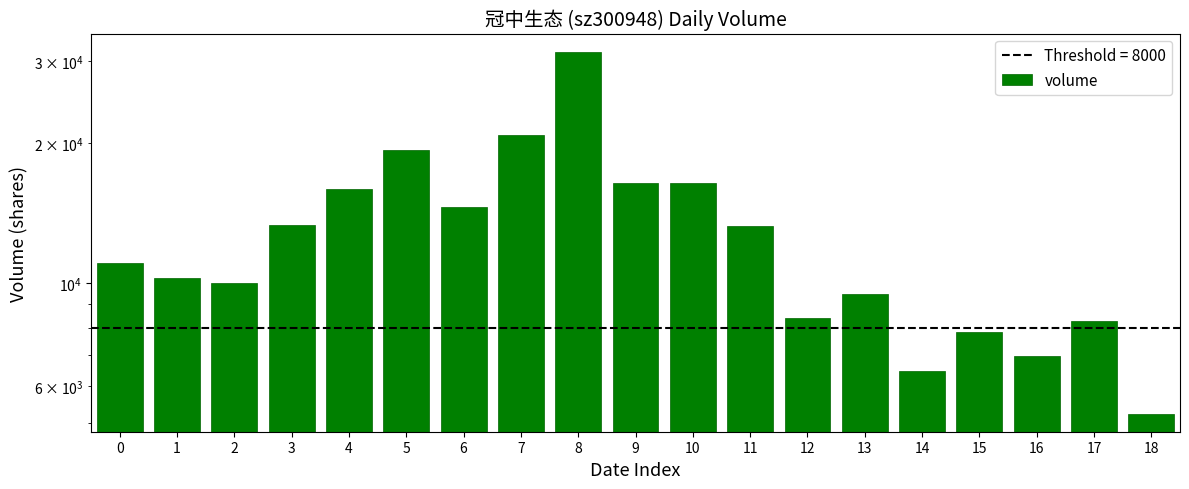

What is the value of the 11th bar from the left?

16399